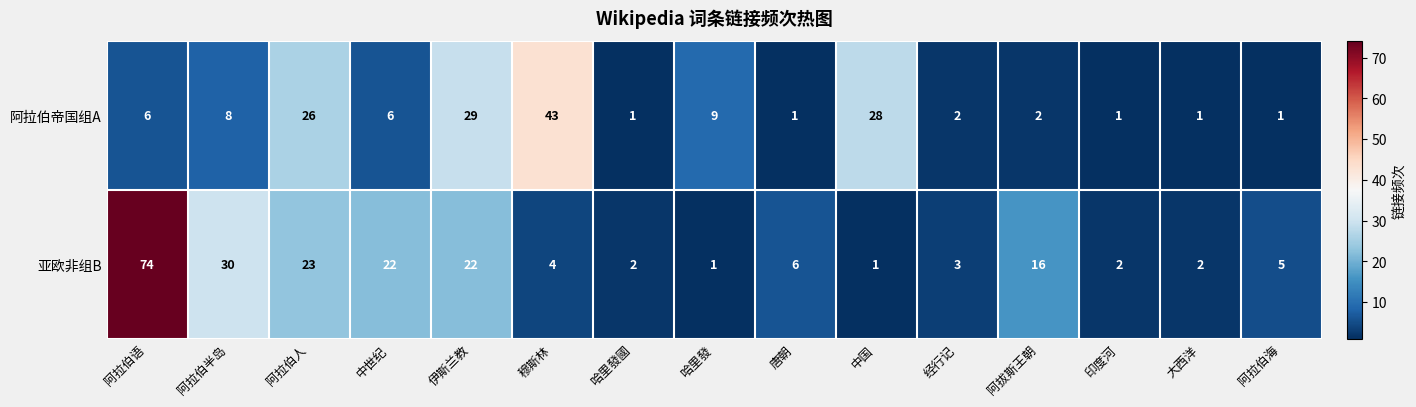

True or false: 亚欧非组B has a value of 2 at 哈里發.

False